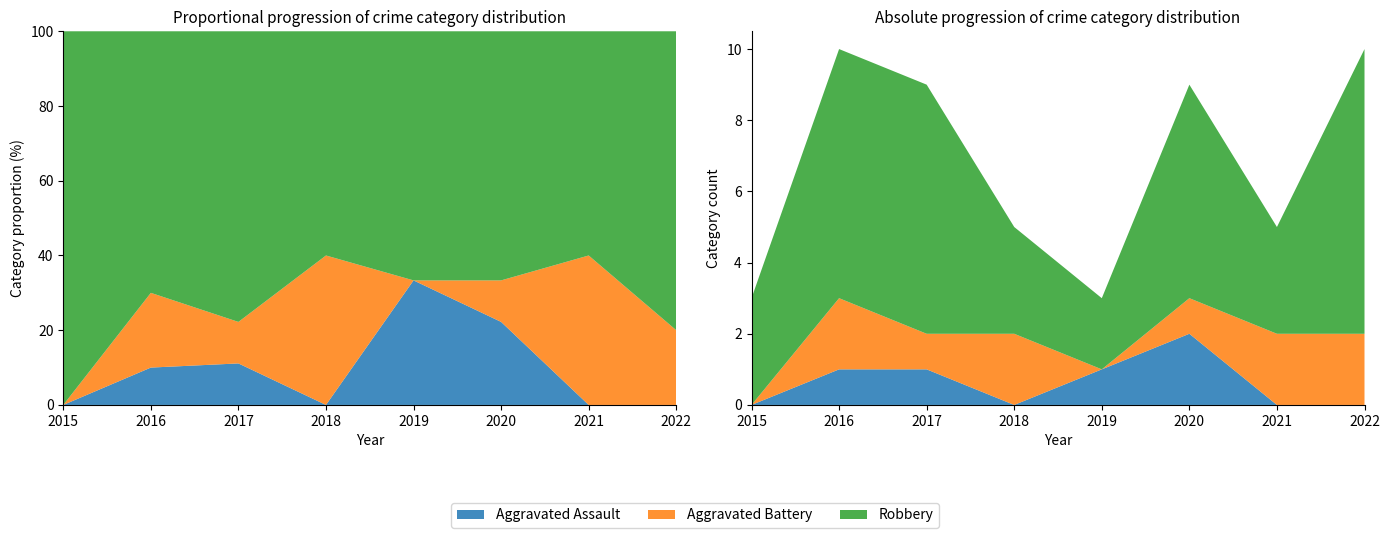

Reading left to right, what are all the values shown in this chart?

Aggravated Assault: 0	1	1	0	1	2	0	0
Aggravated Battery: 0	2	1	2	0	1	2	2
Robbery: 3	7	7	3	2	6	3	8